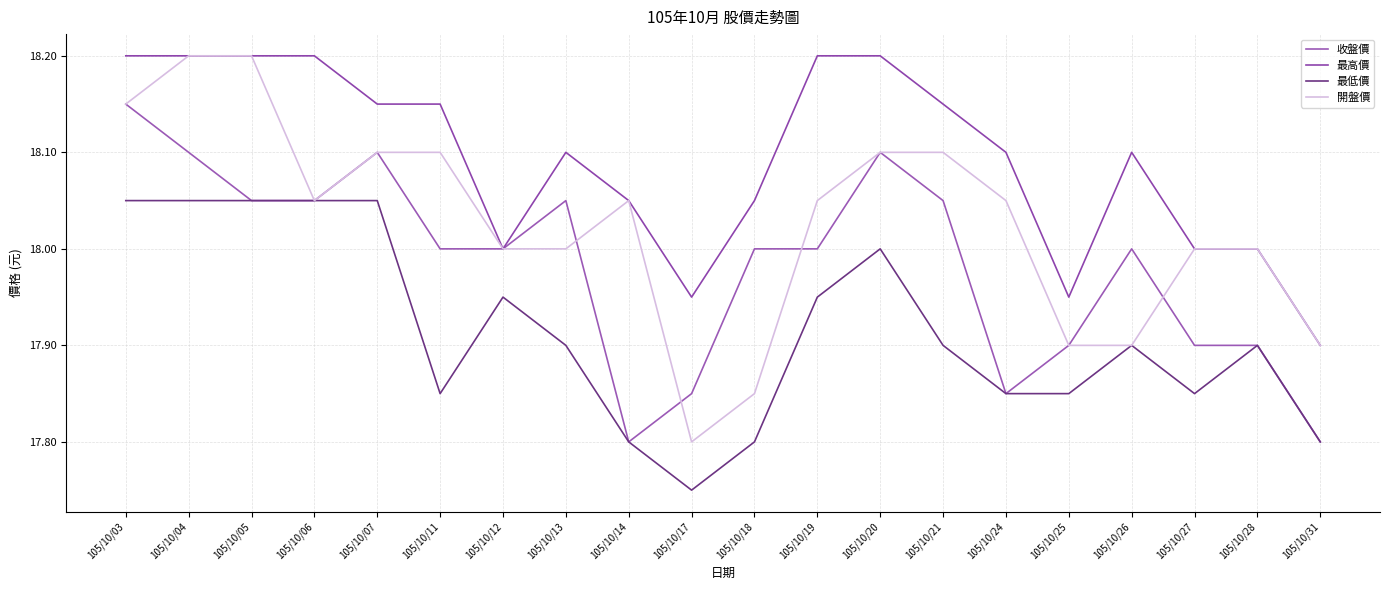

Which series has the widest spread of values?

開盤價